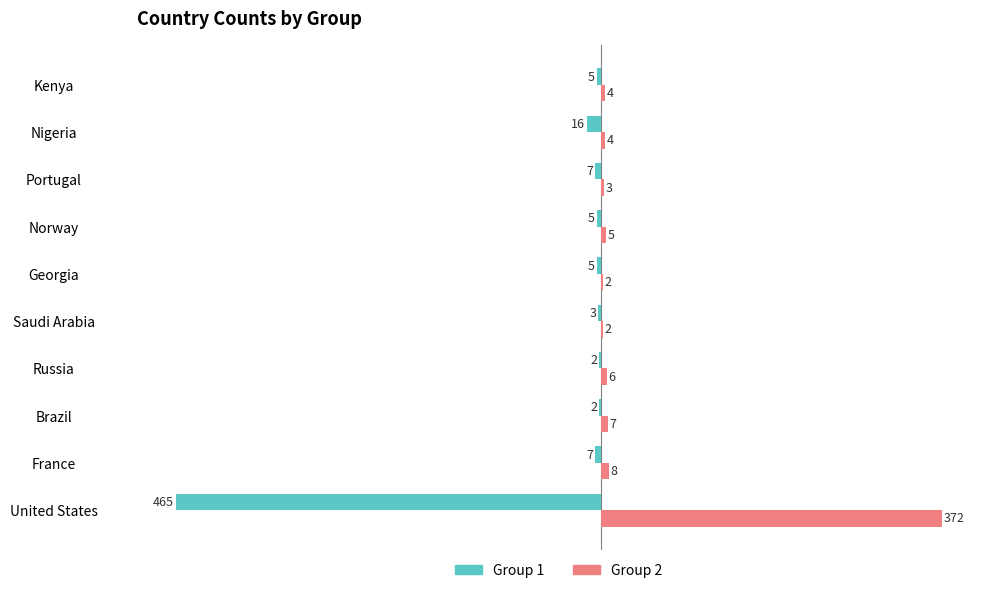

At which label is Group 2 closest to 187?

France